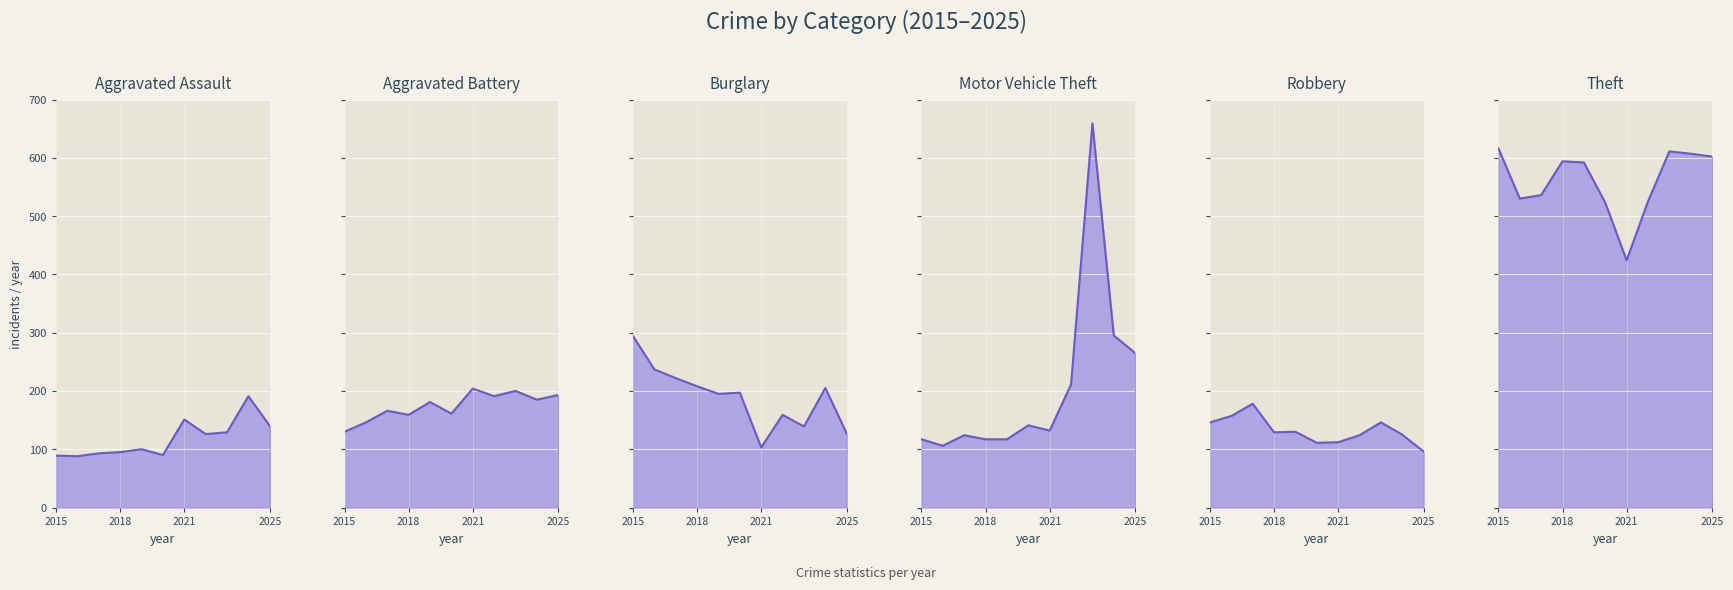

How many values in the Aggravated Assault series are below 100?

5